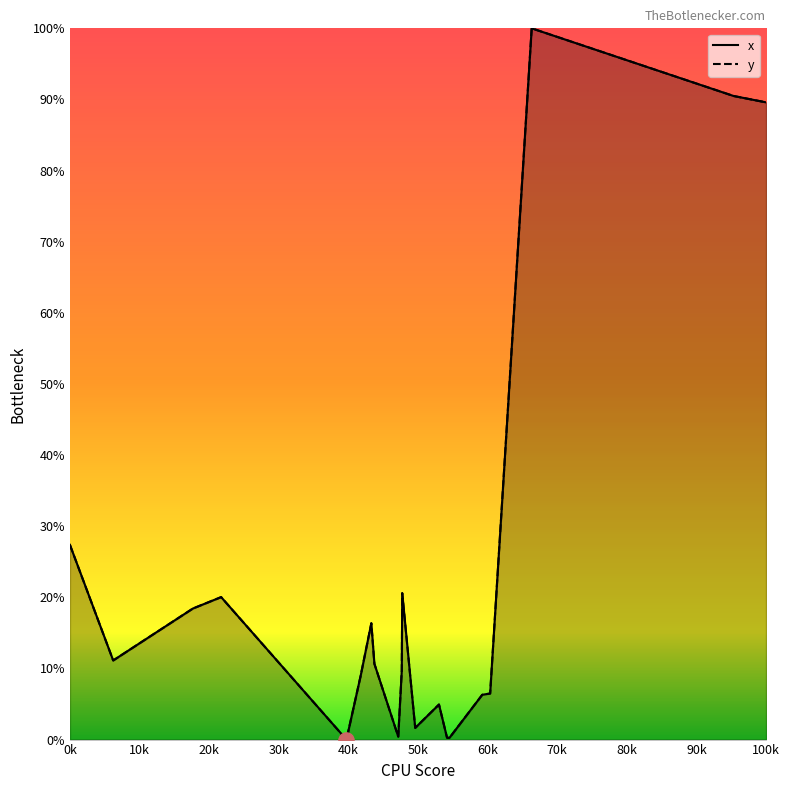

Is the value of x at 14 greater than the value of y at 18?

No